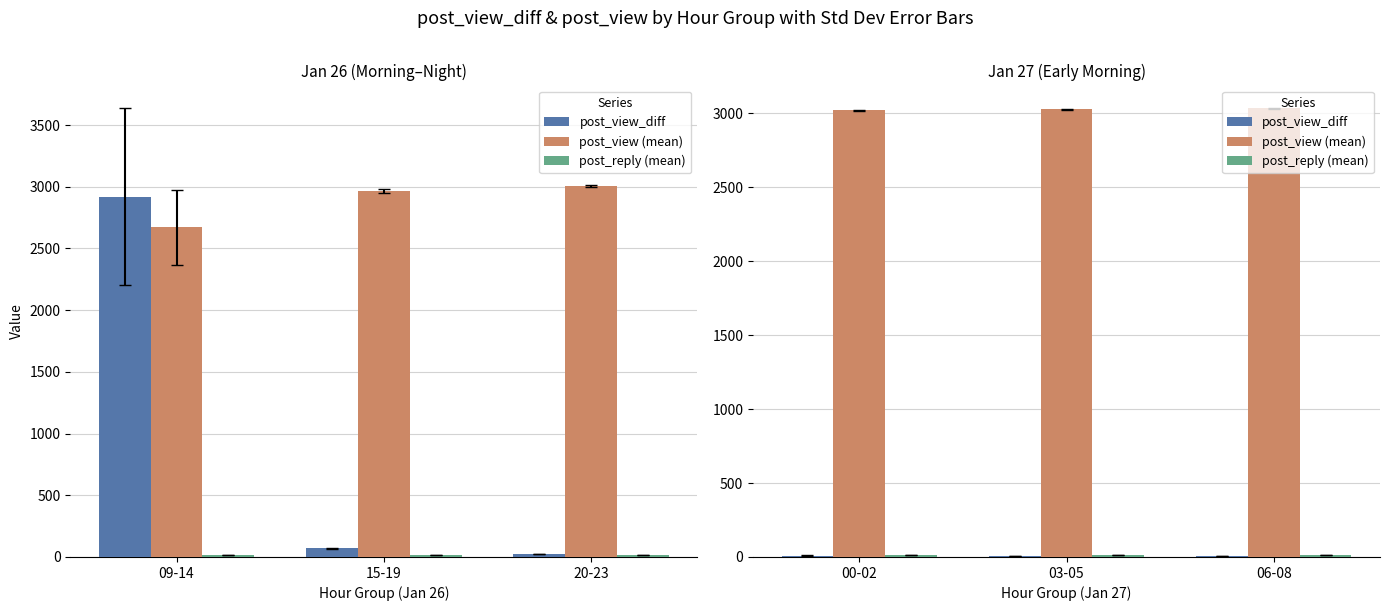

Count the post_view_diff values in the range 6 to 9.

3